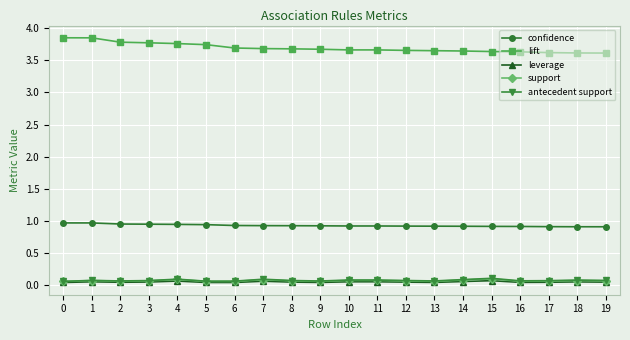

Which series has the largest total across all categories?

lift